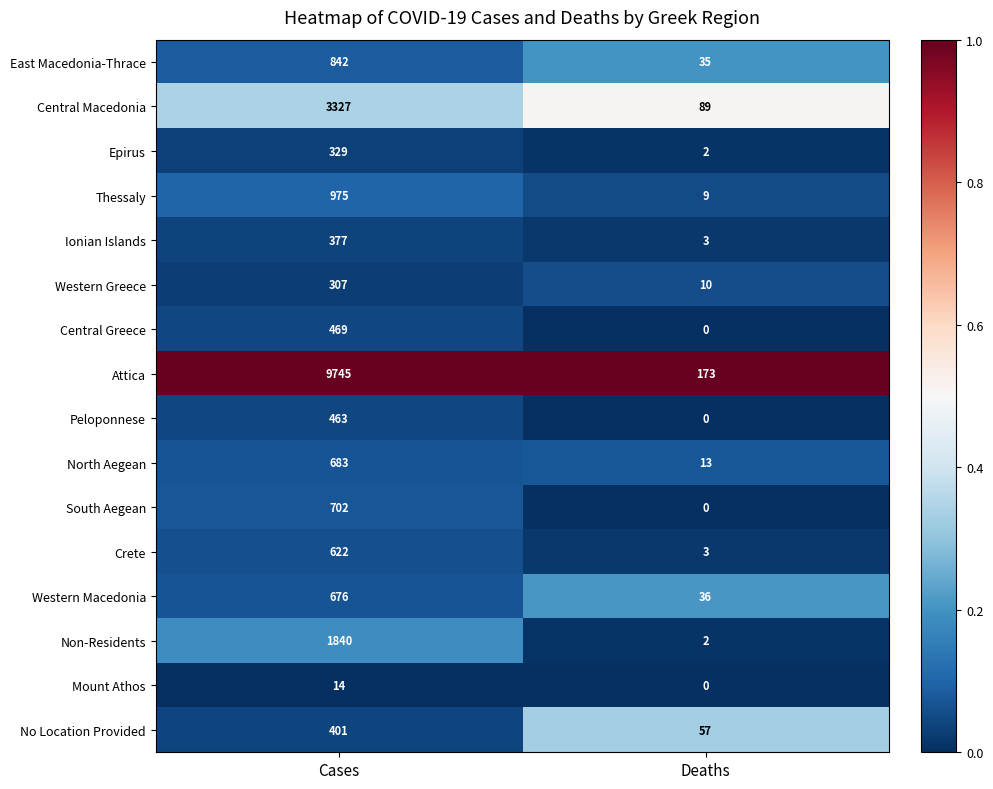

What is the total value across all series at Deaths?

432